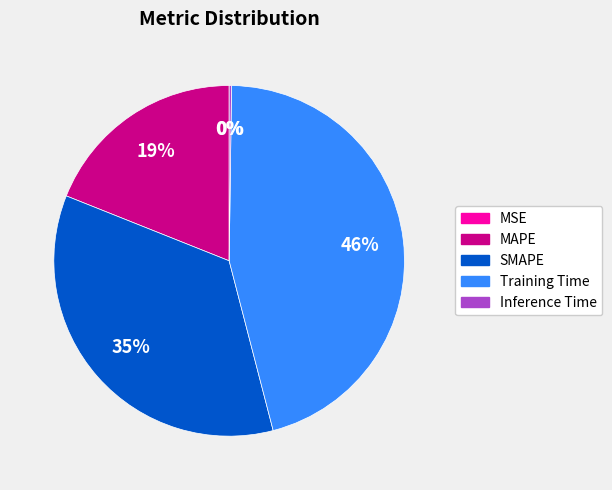

To the nearest percent, what is the difference between the largest and smallest slice percentages?

46%